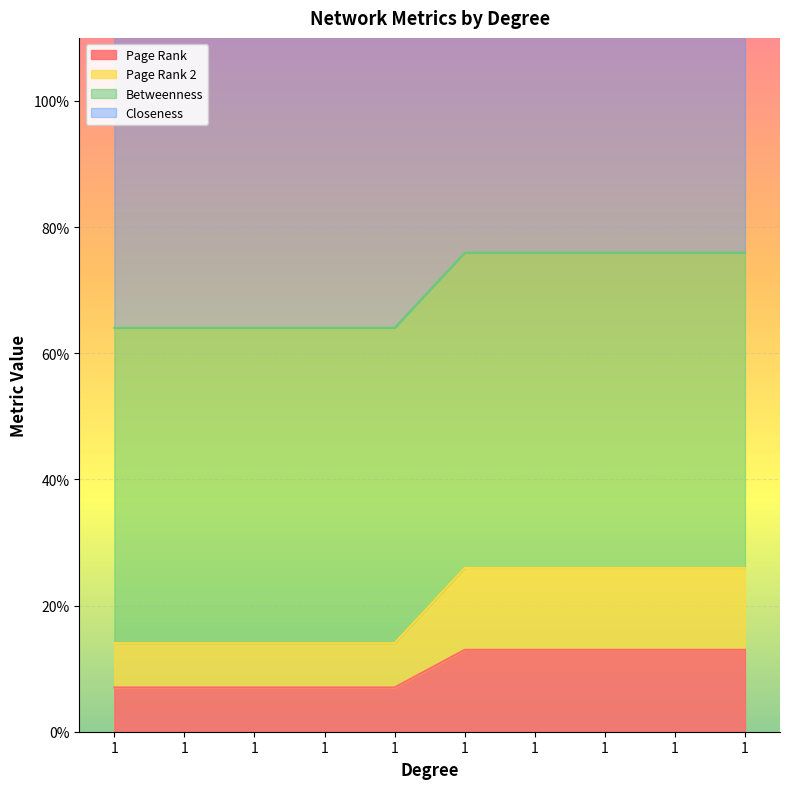

Which series has the largest range (max minus min)?

Page Rank